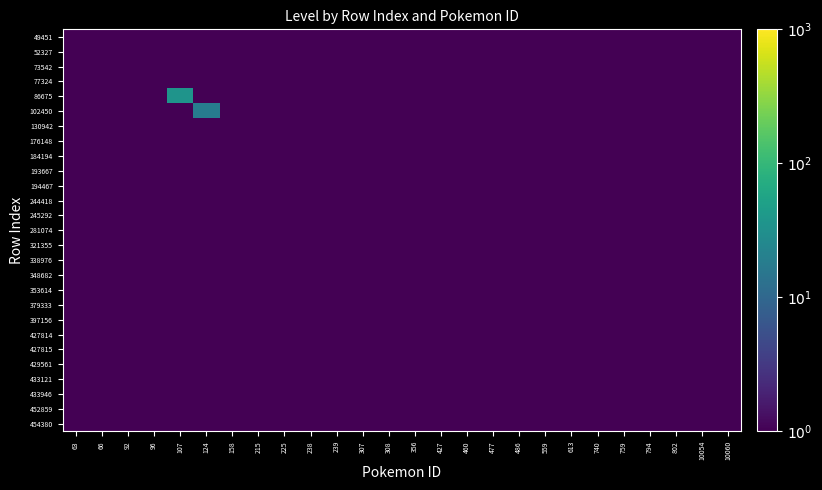

What is the minimum value shown in the chart?

0.5